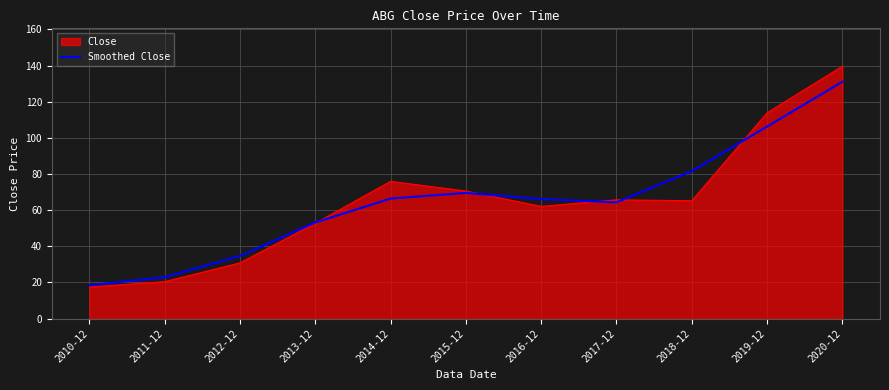

Does the chart display data point markers on the line(s)?

No